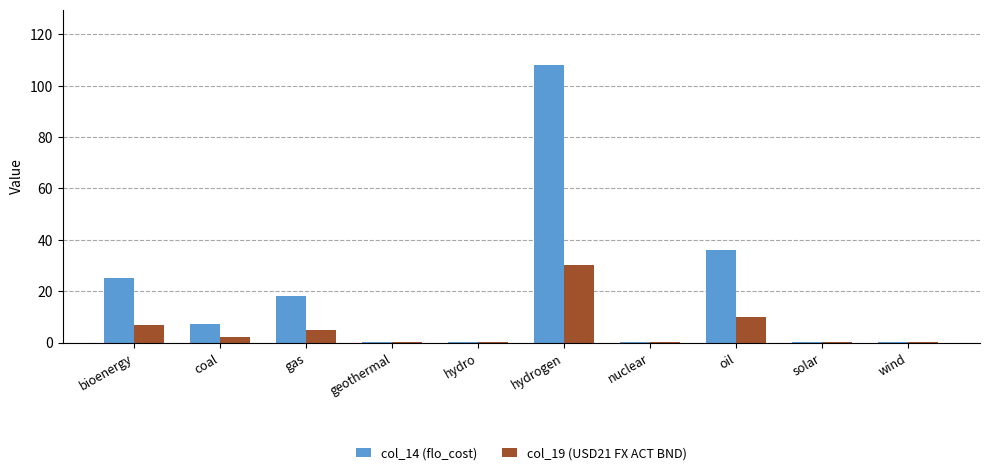

Between coal and oil, which series saw the biggest shift?

col_14 (flo_cost)